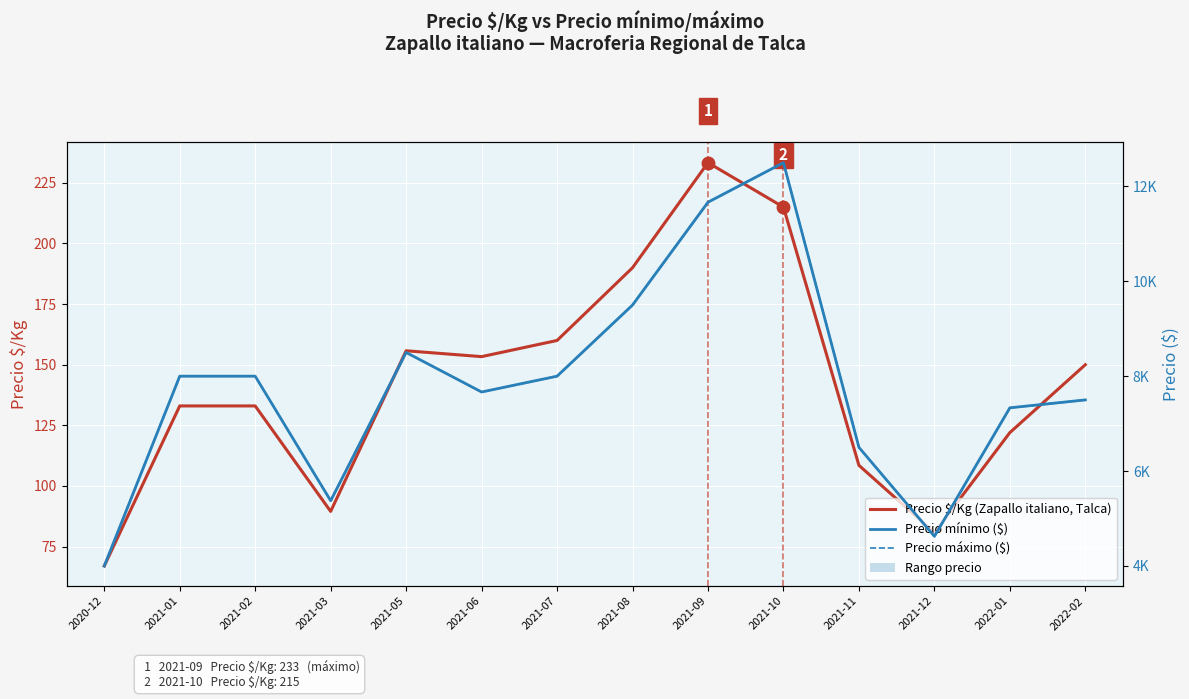

Which category has the highest value in the Precio máximo ($) series?

2021-10